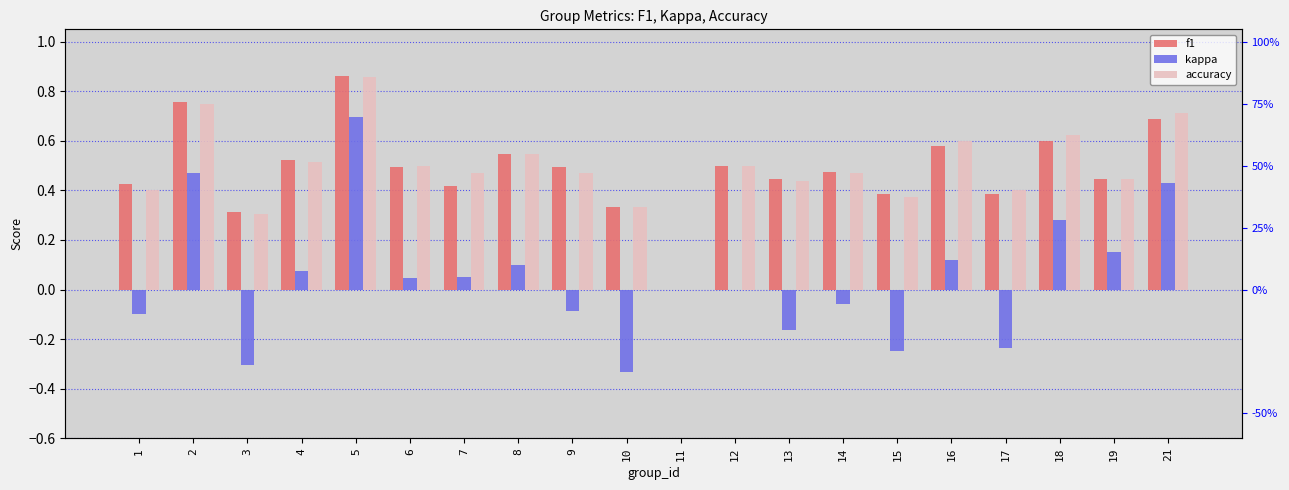

Is it true that f1 equals 0.4 at 13?

True